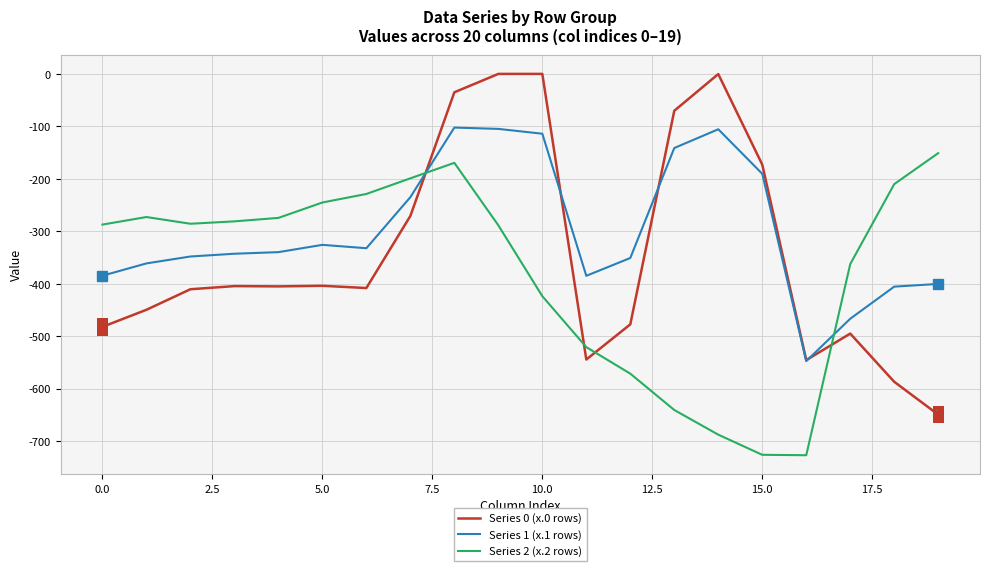

After their last crossing, which series has the higher values: Series 2 (x.2 rows) or Series 1 (x.1 rows)?

Series 2 (x.2 rows)